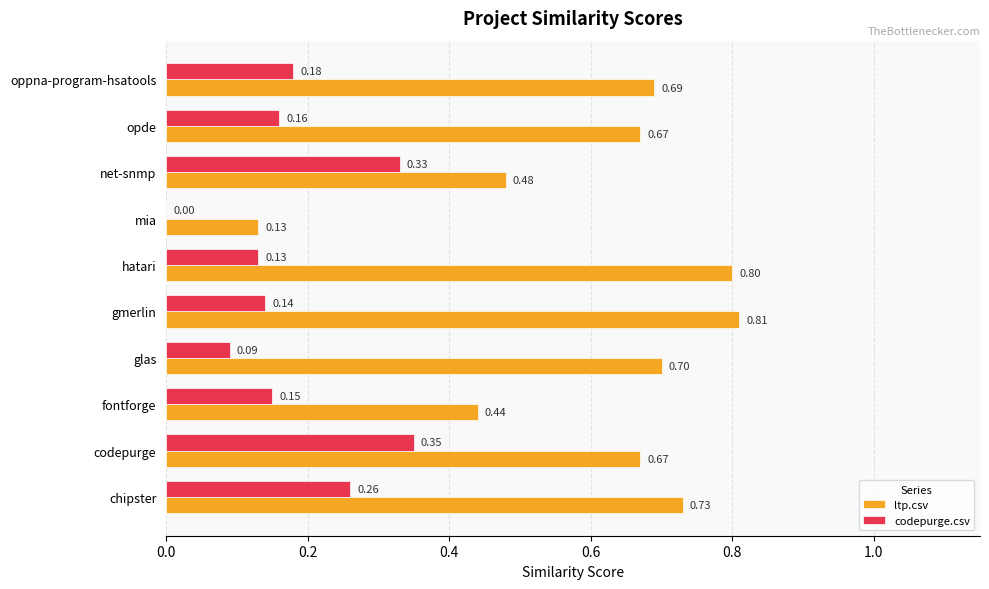

Which category has the highest value in the codepurge.csv series?

codepurge